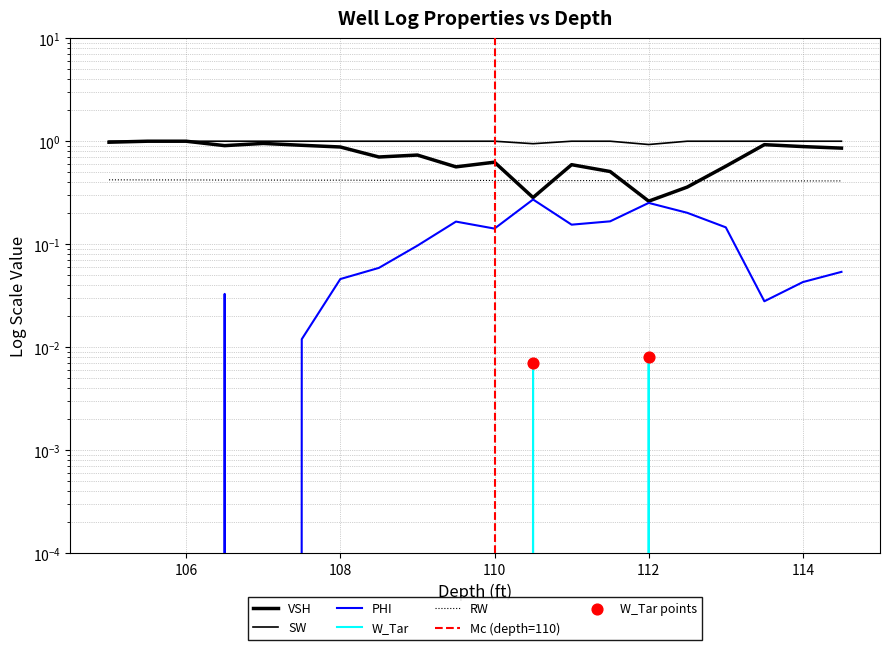

Which series reaches the maximum Y coordinate?

VSH